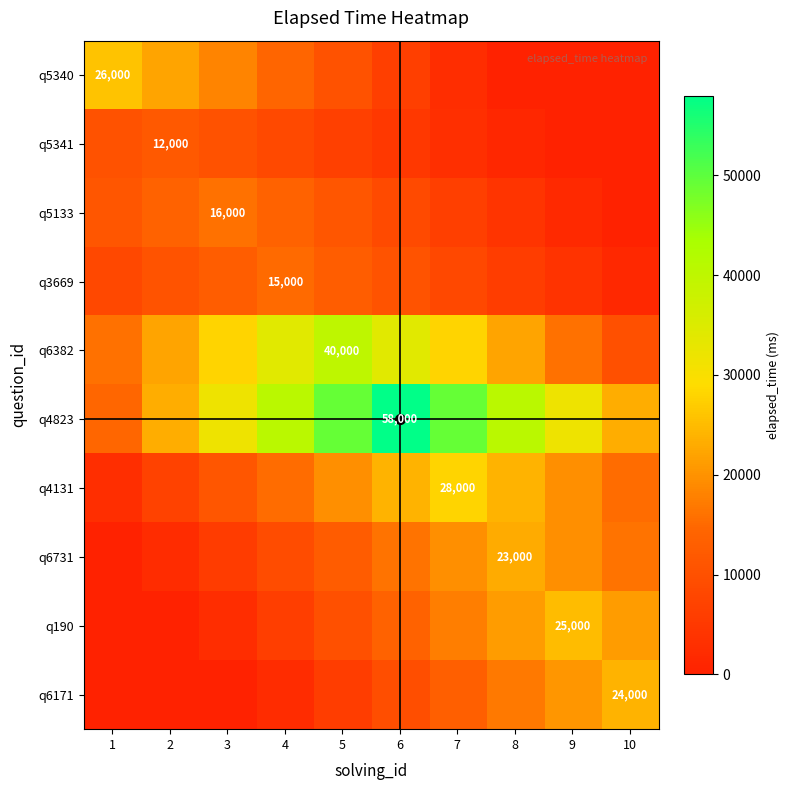

What is the difference between the maximum and minimum values in the q5340 series?

26000.0